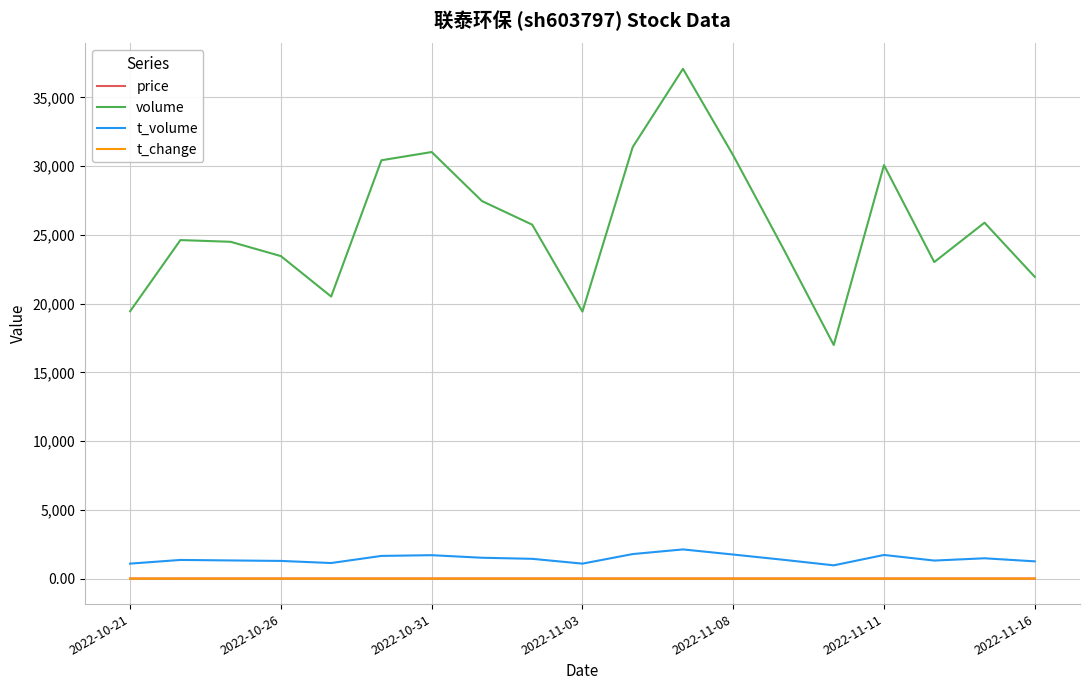

True or false: price and t_change intersect in this chart.

False